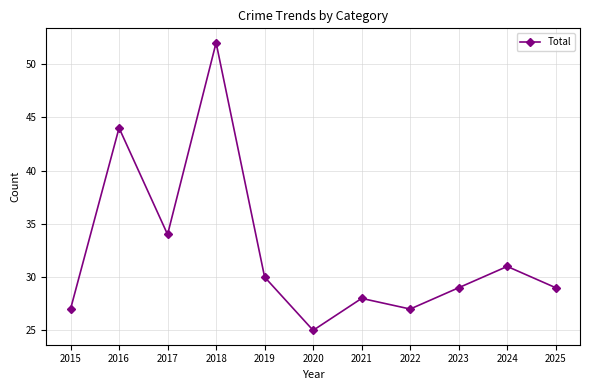

Does the chart display data point markers on the line(s)?

Yes